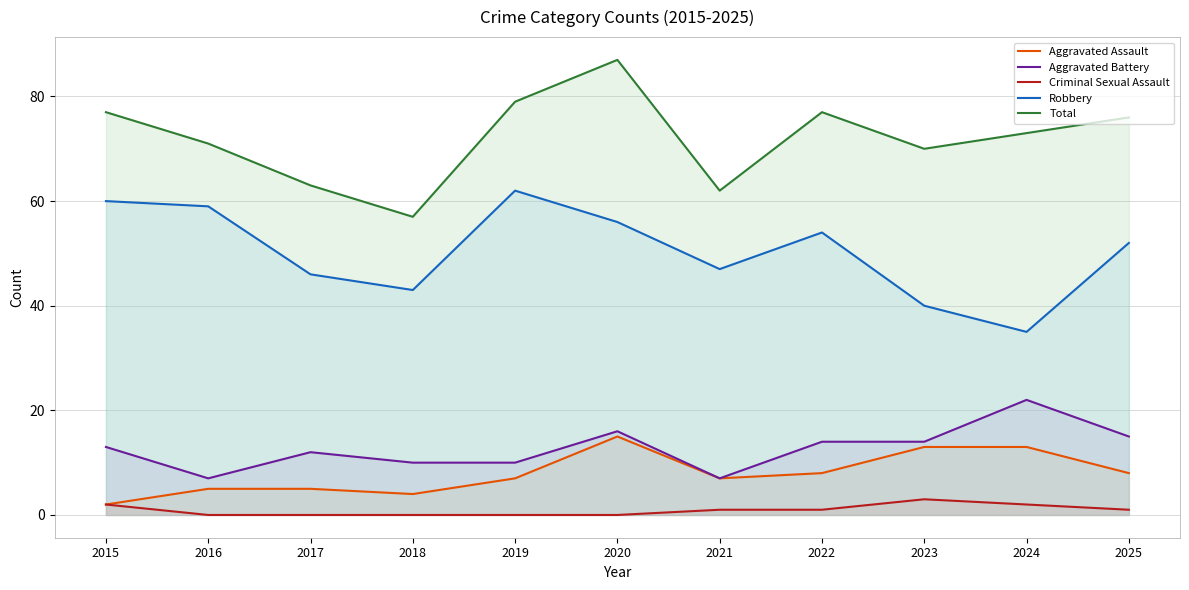

What are all the series names shown in the legend?

Aggravated Assault, Aggravated Battery, Criminal Sexual Assault, Robbery, Total